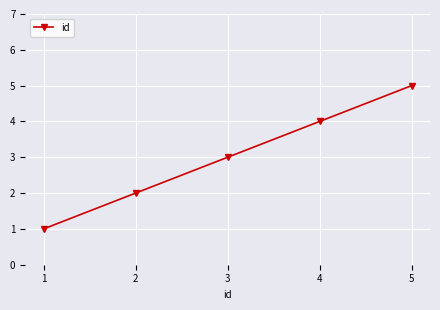

The chart shows a value of 2 at 4. True or false?

False